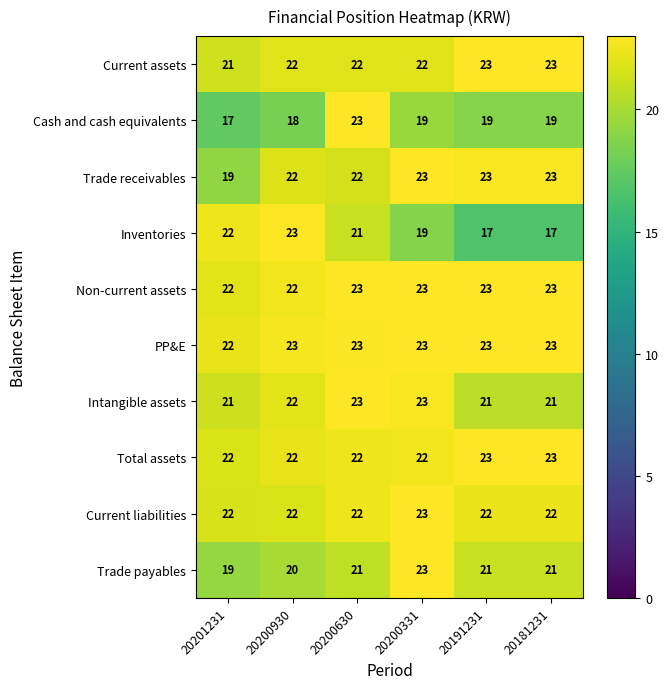

True or false: Cash and cash equivalents has a value of 19 at 20191231.

True